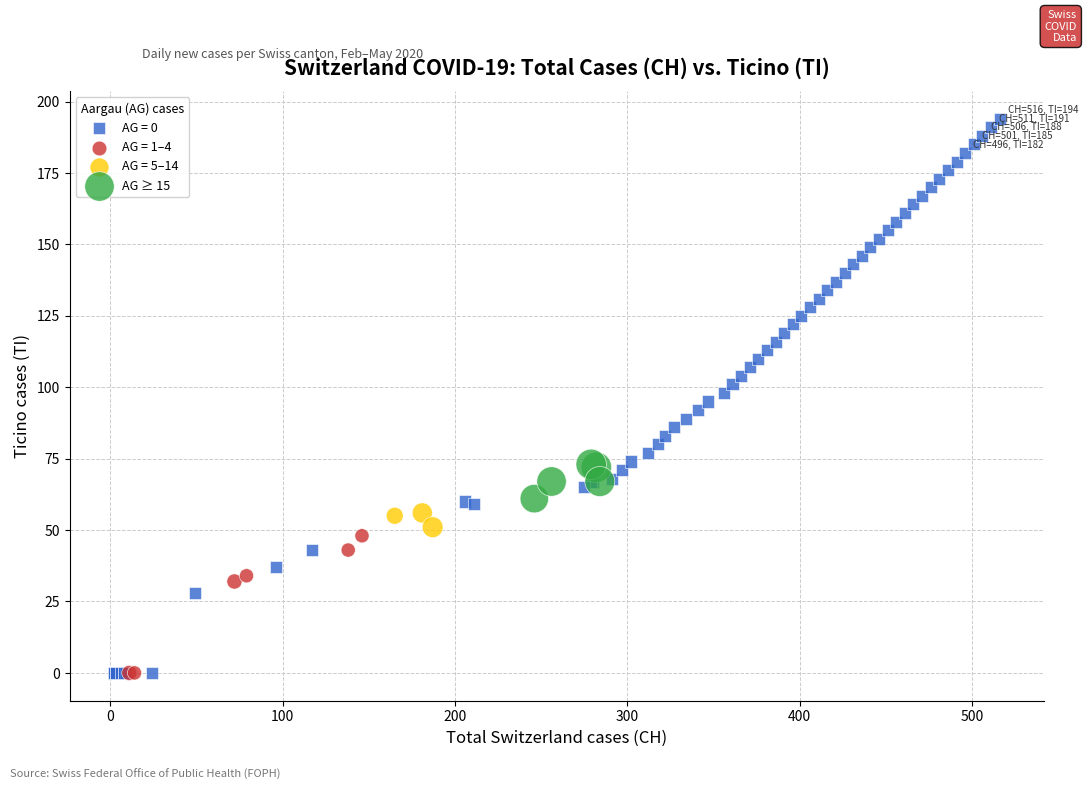

Which series has the largest Y range (max minus min)?

AG = 0